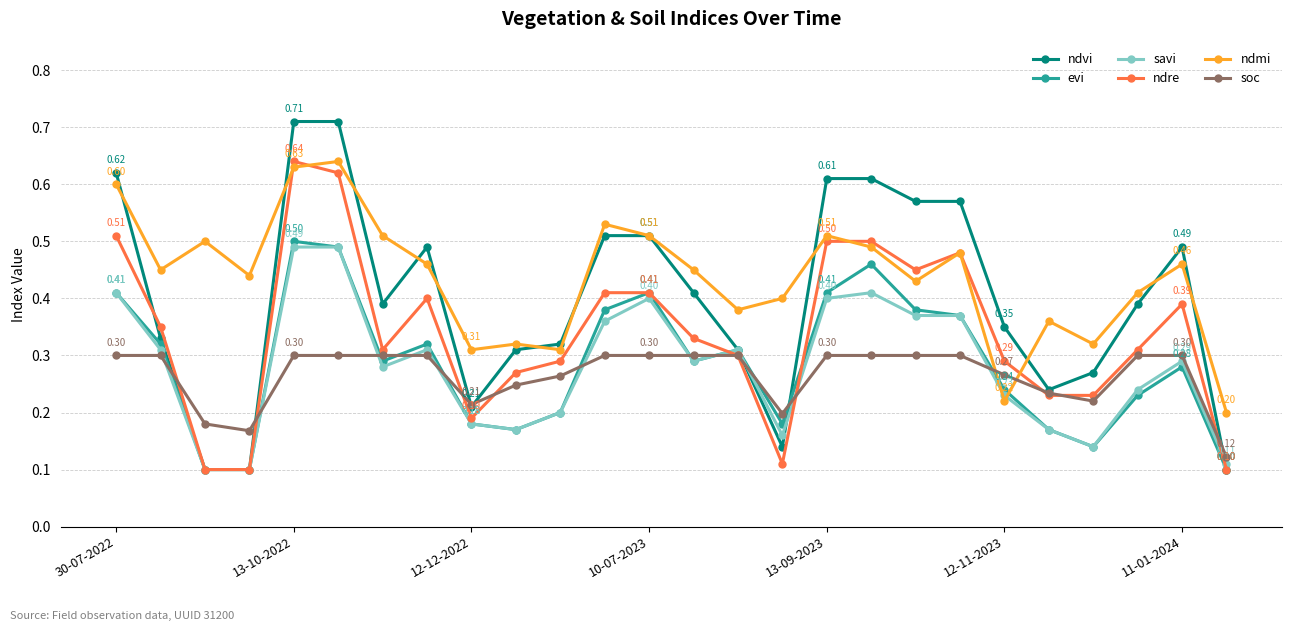

Which series has the largest range (max minus min)?

ndvi